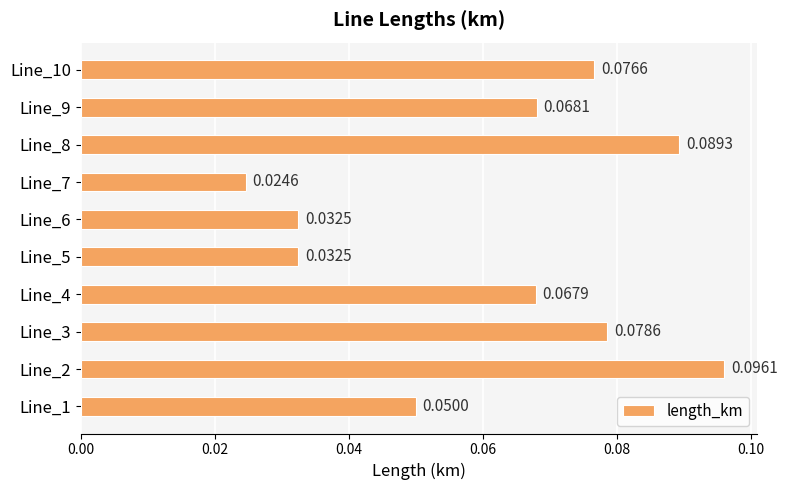

What is the sum of all values?

0.6